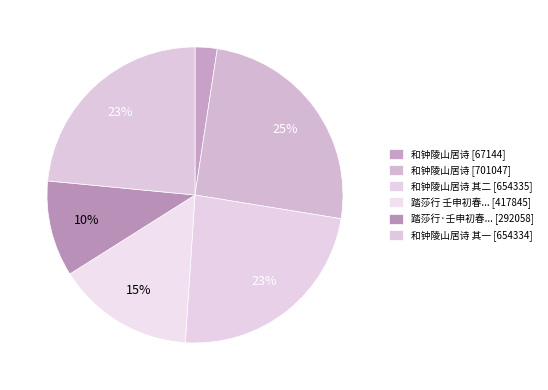

How many slices are in this pie chart?

6